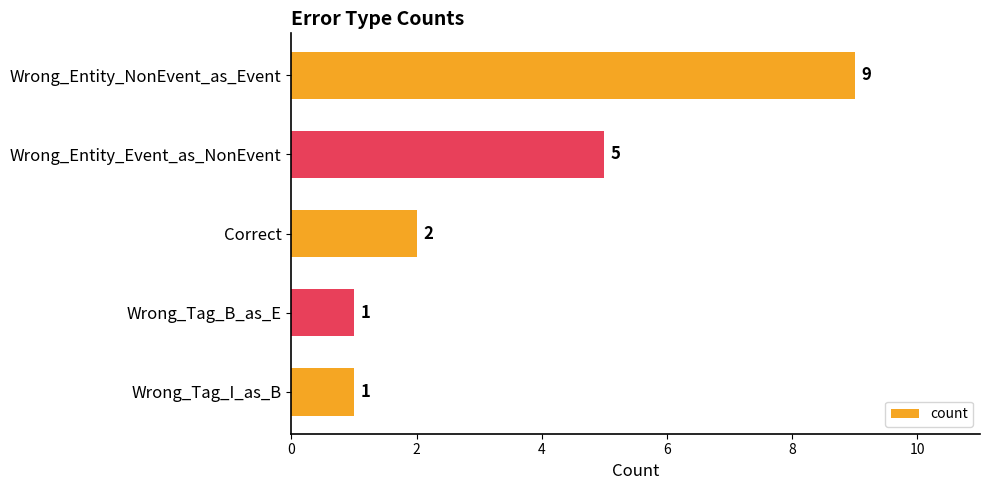

What is the greatest value displayed?

9